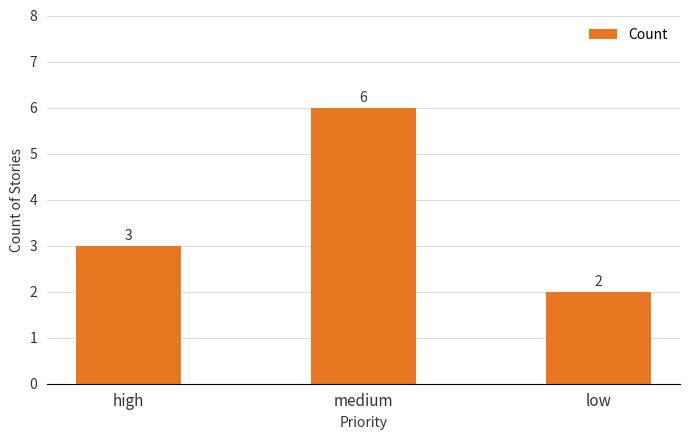

What is the sum of the values at medium and low?

8